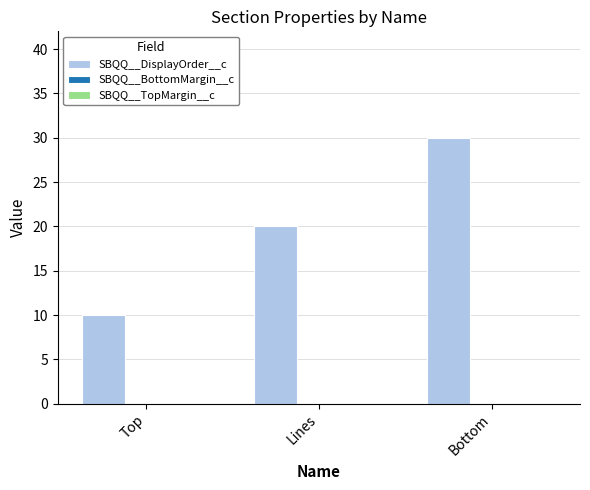

At which category does the chart reach its minimum across all series?

Top